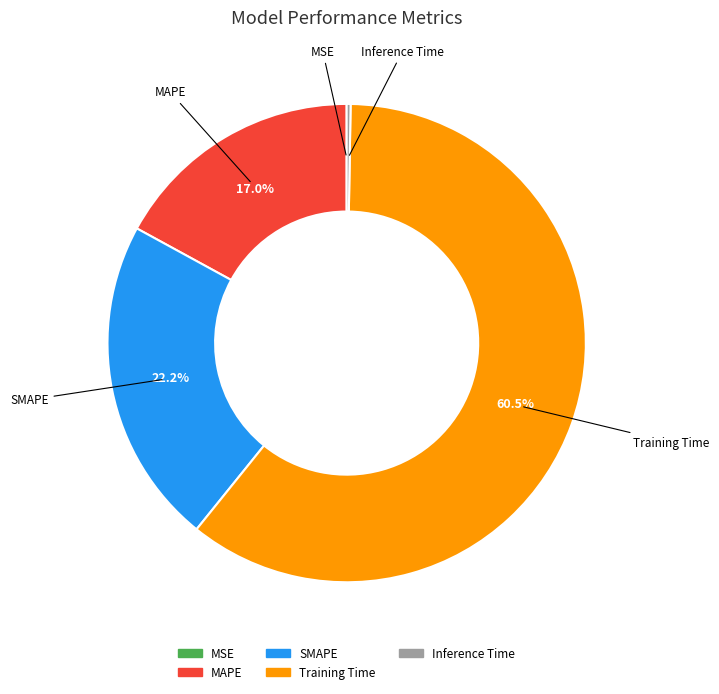

What is the majority slice?

Training Time